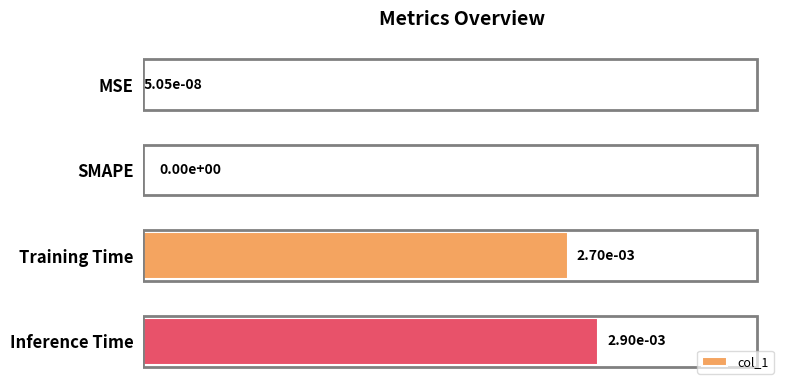

How many positive values are there?

3